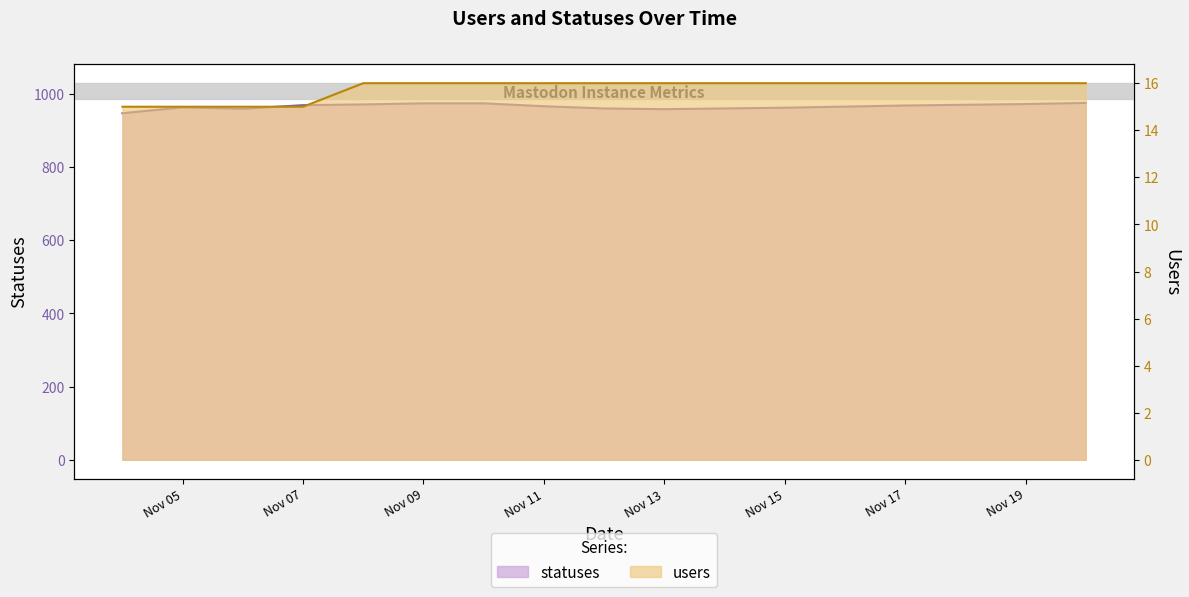

At which category does statuses reach its first local valley?

2022-11-06